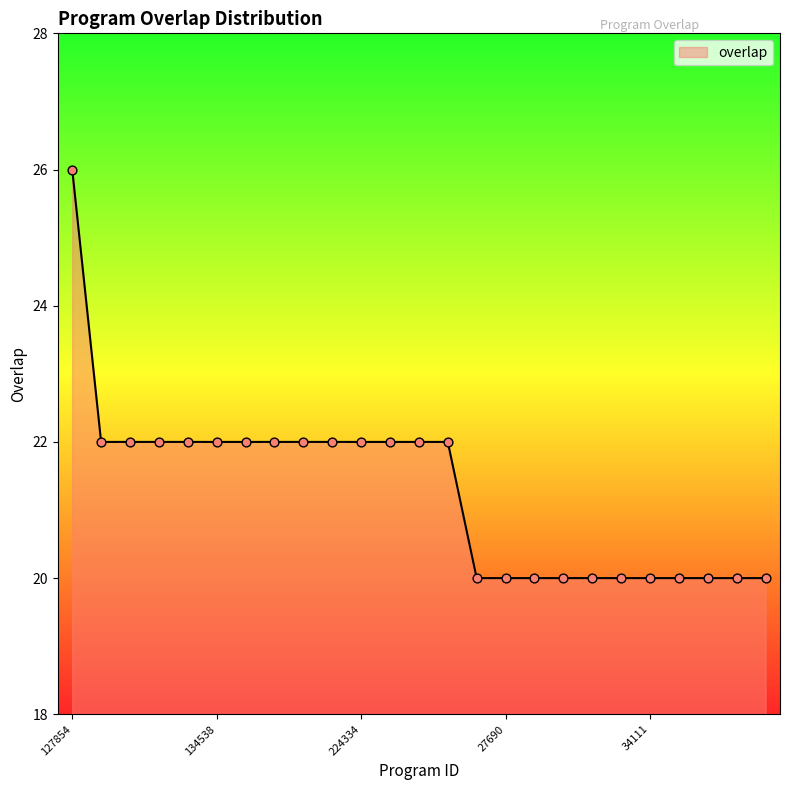

What is the difference between the maximum and minimum values?

6